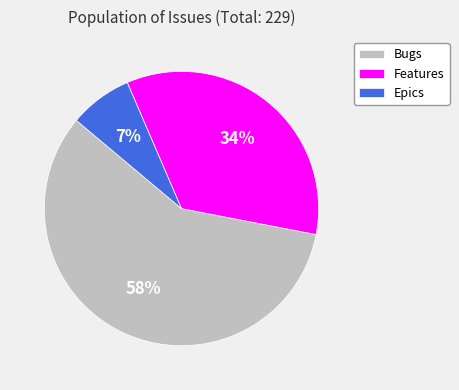

What is the largest slice in the pie chart?

Bugs